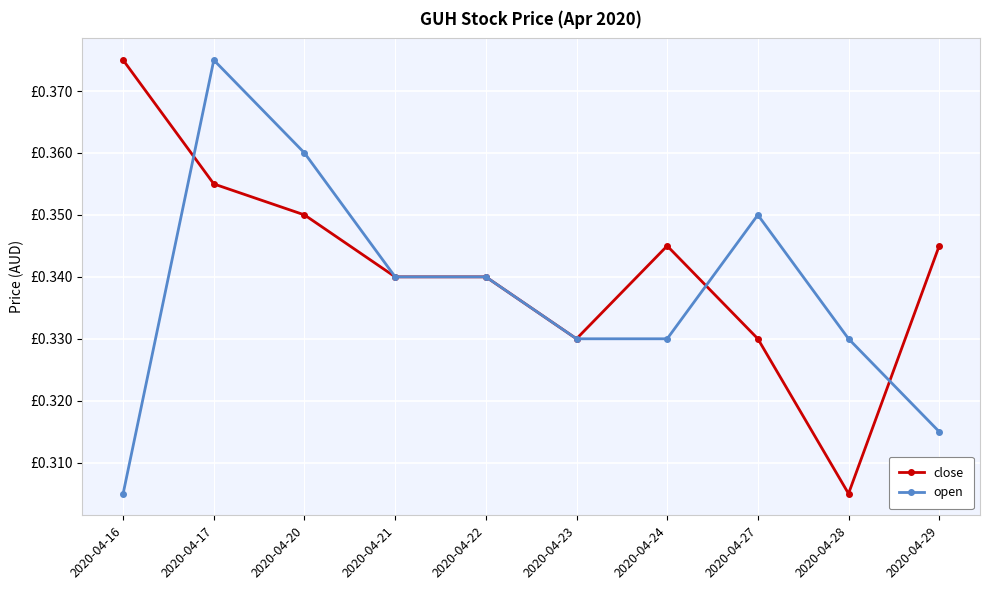

What are all the series names shown in the legend?

close, open